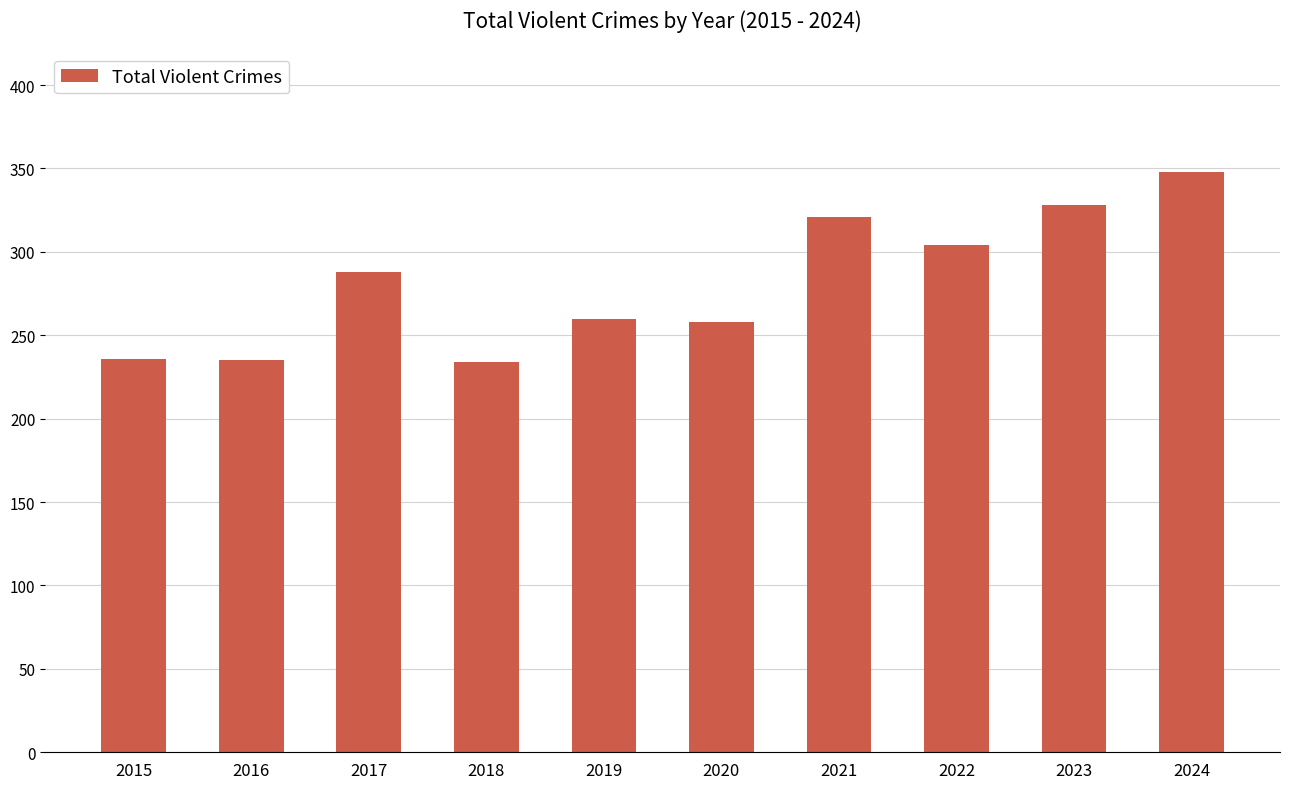

The value at 2015 is 236. True or false?

True